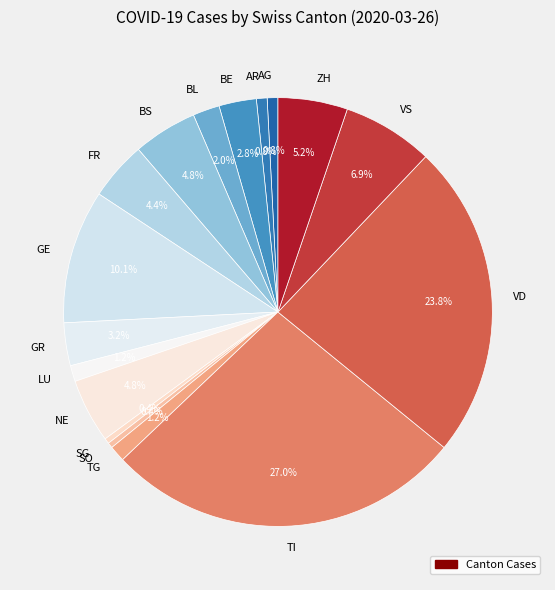

To the nearest percent, what percentage of the pie is LU?

1%